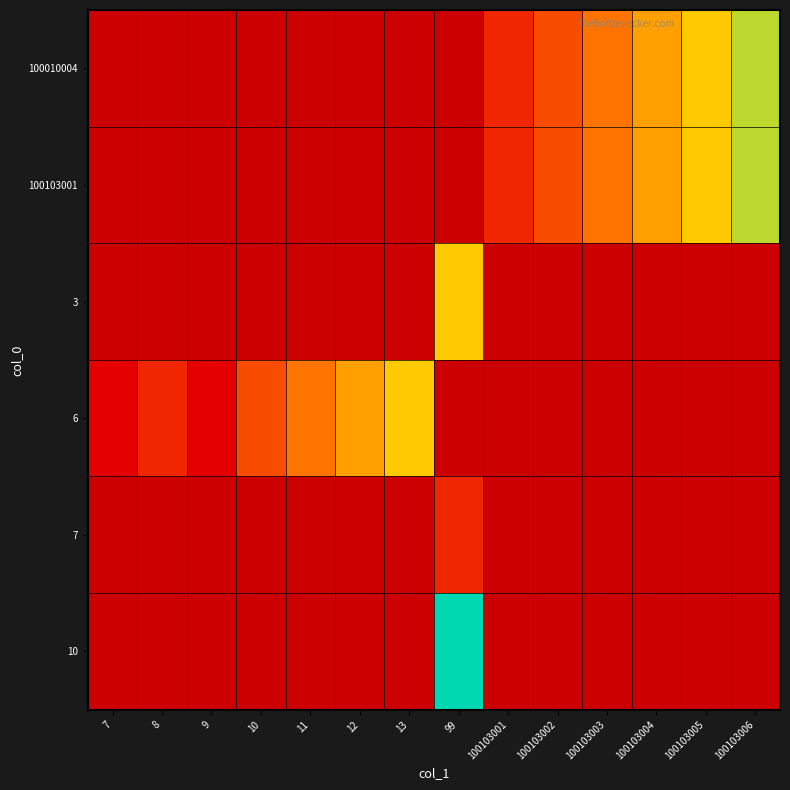

Which label corresponds to the smallest value in the chart?

7